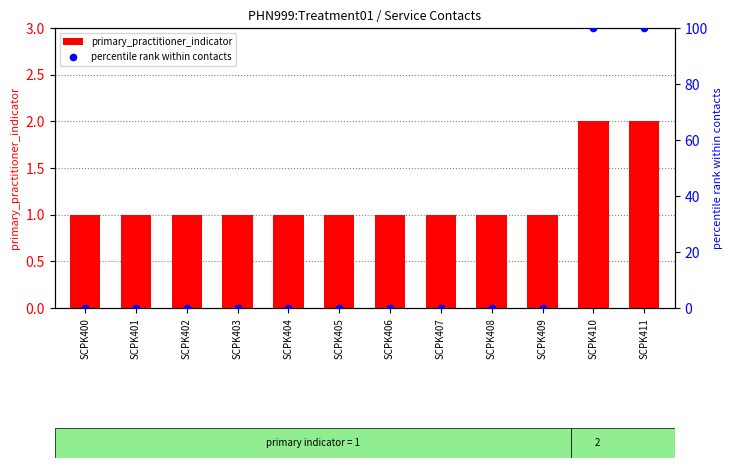

Which series contains the lowest Y value?

percentile rank within contacts